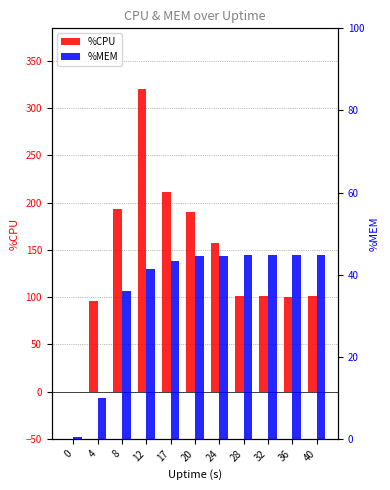

Rank the series by their average value, from lowest to highest.

%MEM, %CPU